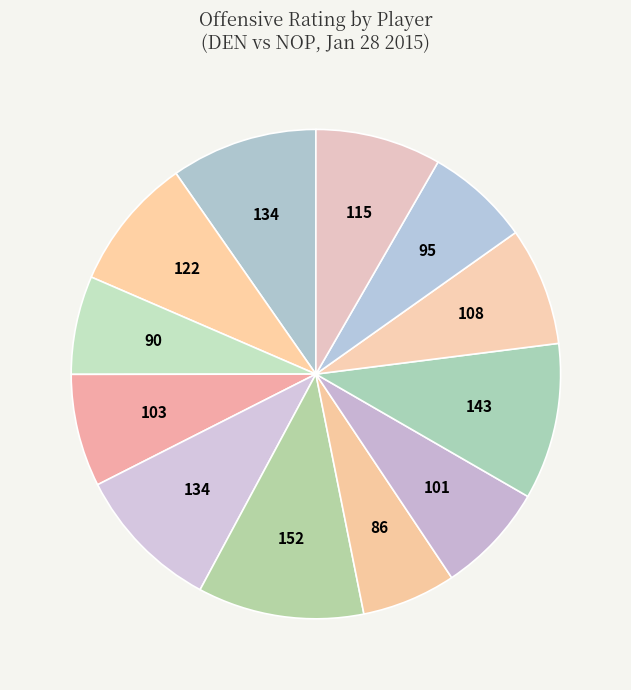

Count the number of slices in the pie.

12